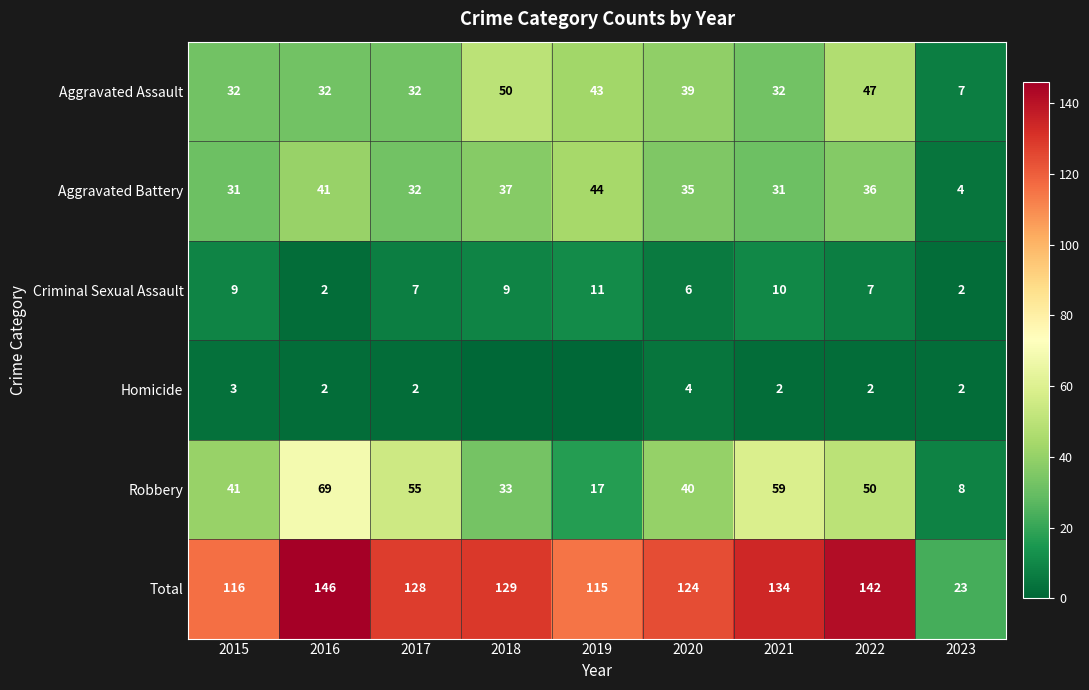

At which label does Robbery reach its minimum?

2023